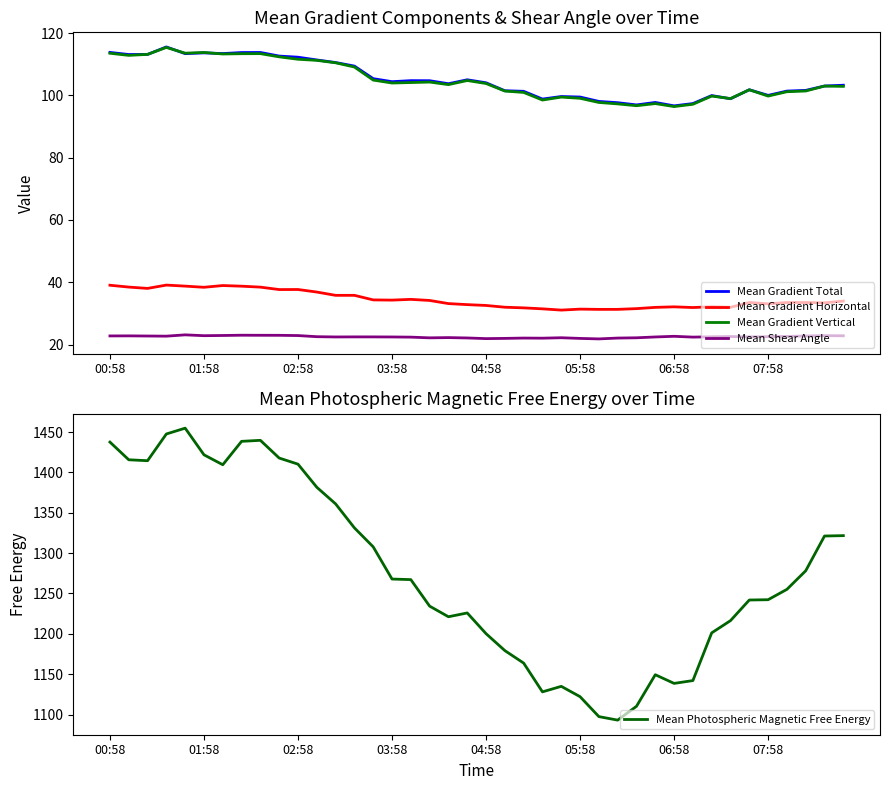

At which label does Mean Shear Angle first exceed 22?

00:58